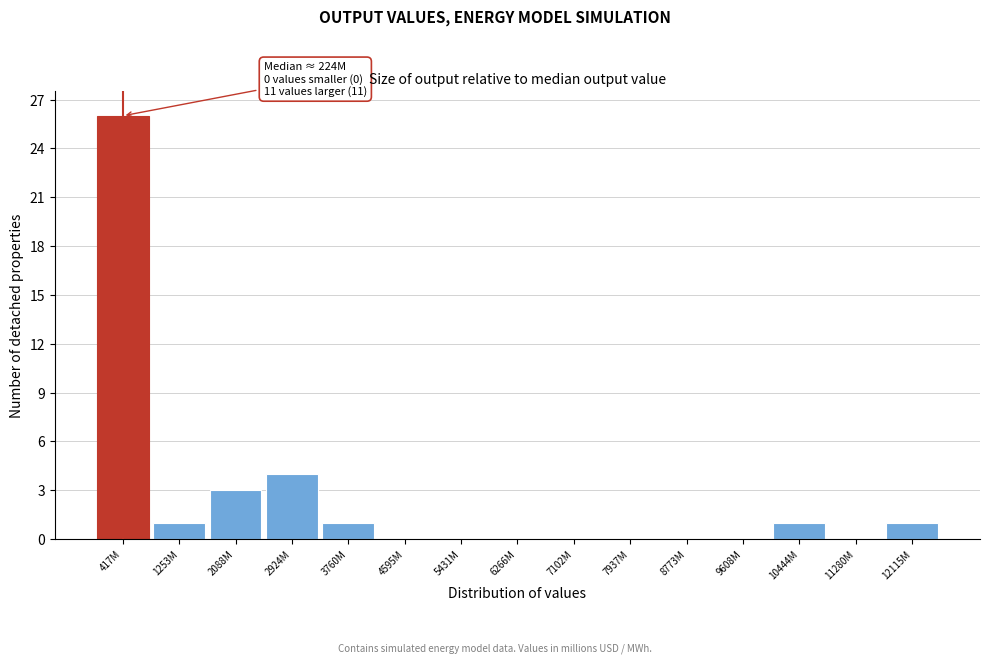

Reading right to left, transcribe all the data shown in this chart.

12115M=1	11280M=0	10444M=1	9608M=0	8773M=0	7937M=0	7102M=0	6266M=0	5431M=0	4595M=0	3760M=1	2924M=4	2088M=3	1253M=1	417M=26